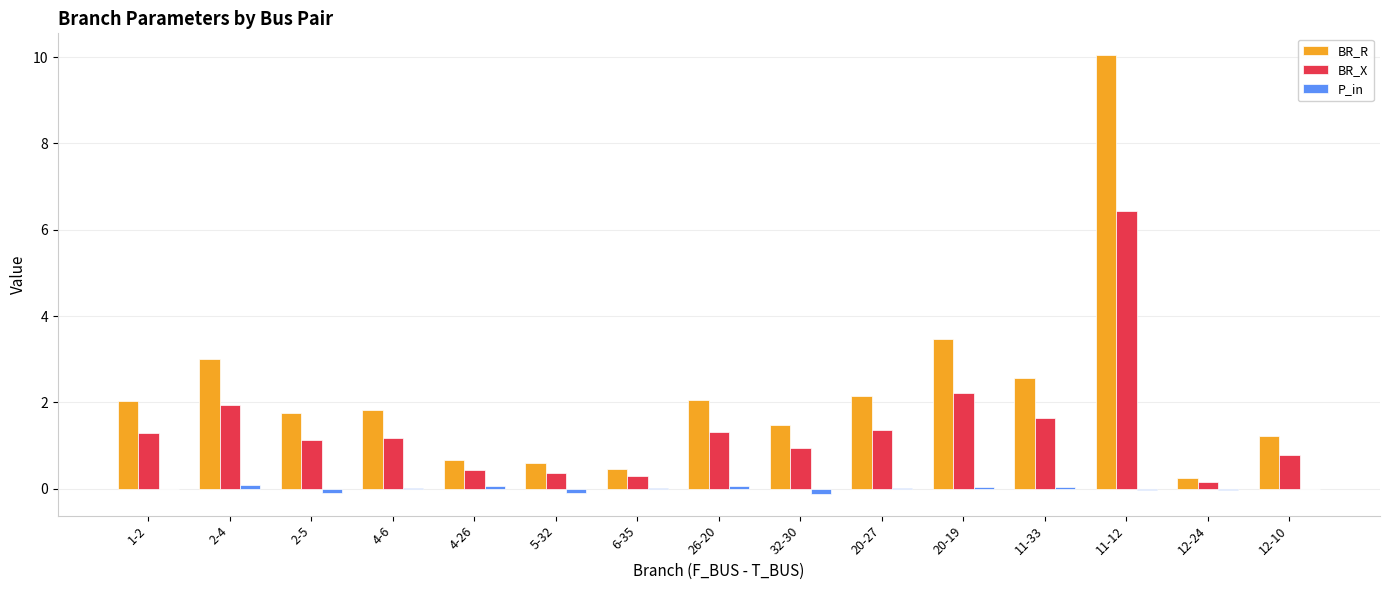

What is the maximum value shown in the chart?

10.0